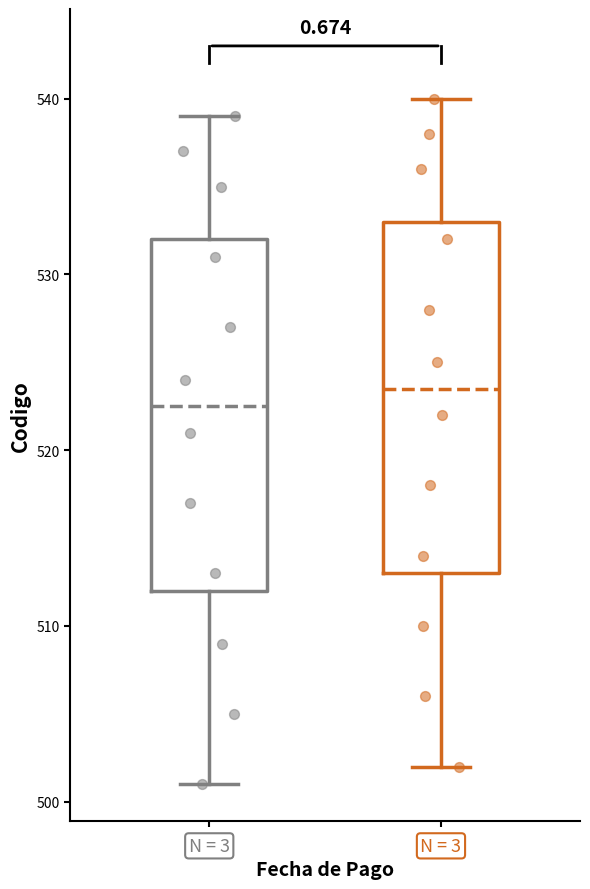

Reading left to right, read every box against the y-axis: the position of its median line, the range the box covers, and the ends of its whiskers. The values are not printed on the chart, so give them approximately, as read against the axis.

3: median 523, box 512 to 532, whiskers 501 to 539
18: median 524, box 513 to 533, whiskers 502 to 540